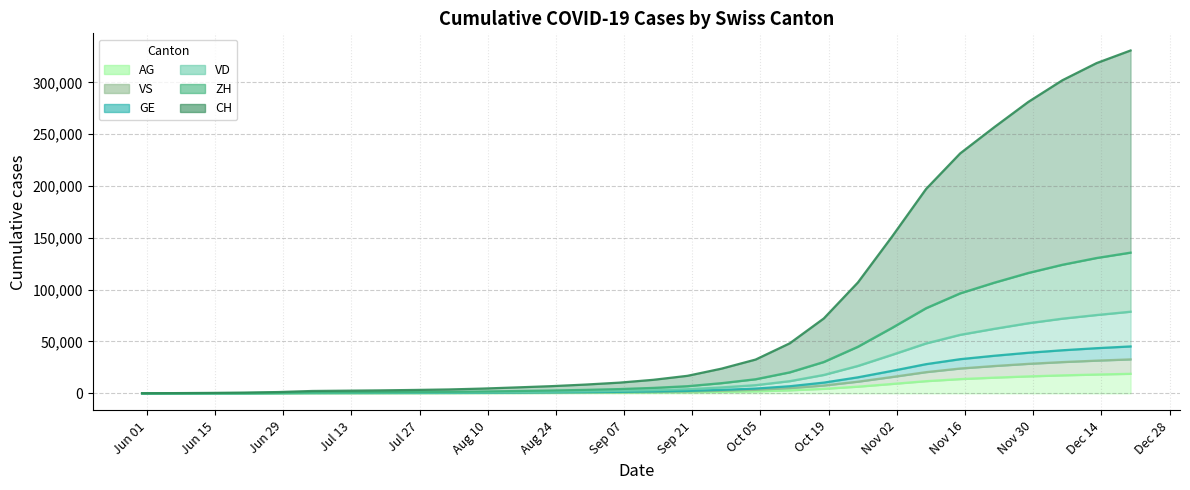

What is the sum of the VD values at 2020-08-30 and 2020-11-29?

69510